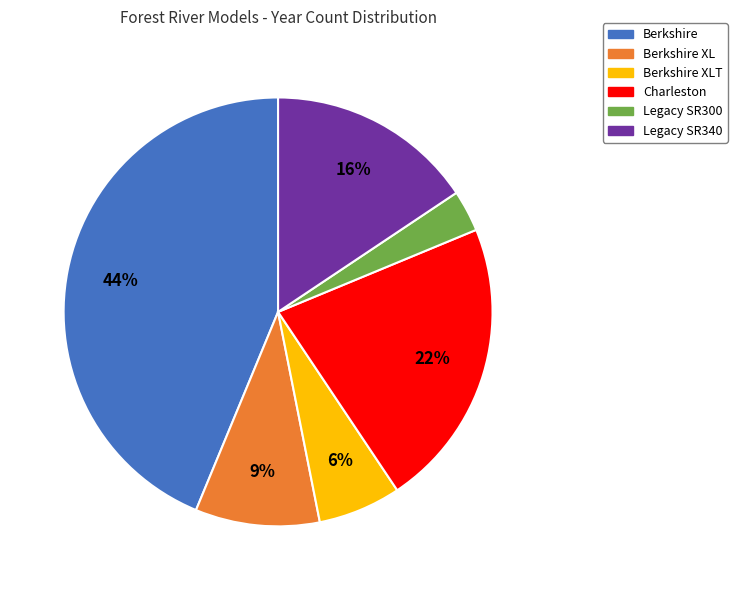

What is the largest slice in the pie chart?

Berkshire